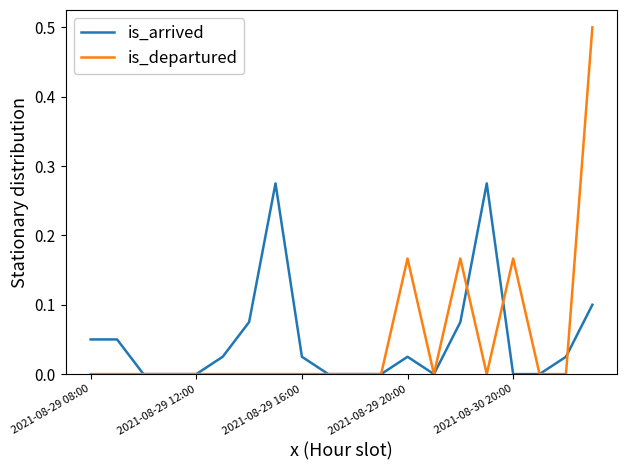

What is the maximum value shown in the chart?

0.5